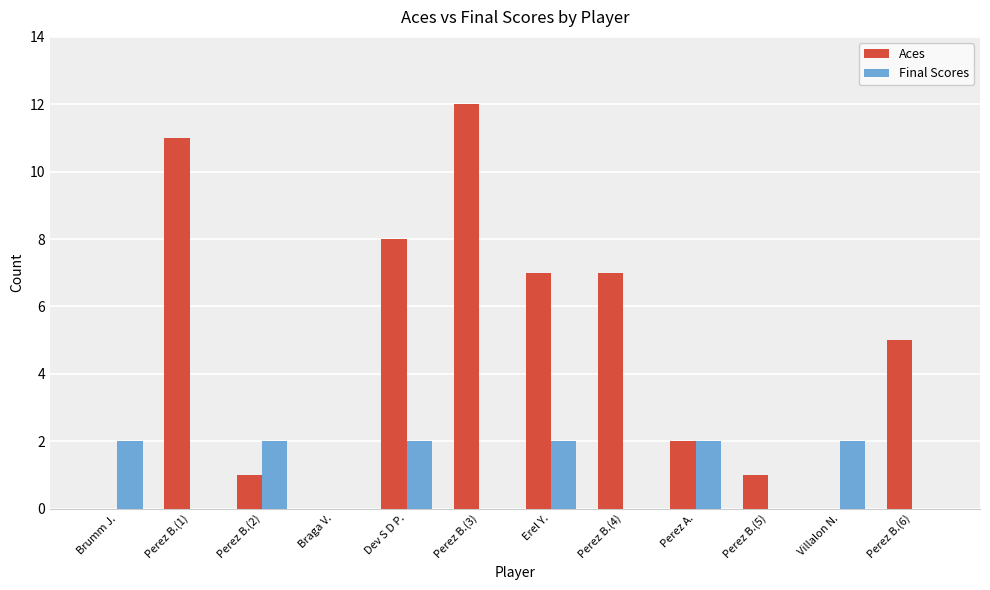

What is the maximum value shown in the chart?

12